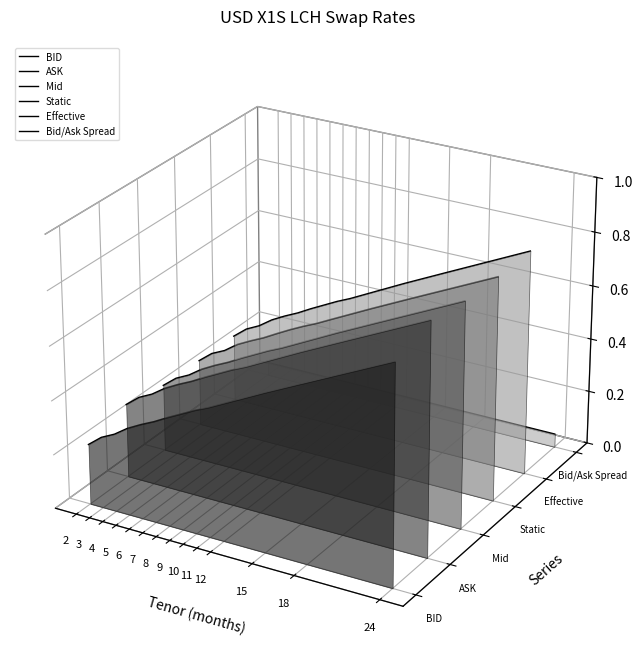

True or false: BID has a value of -0.0 at 11.

False